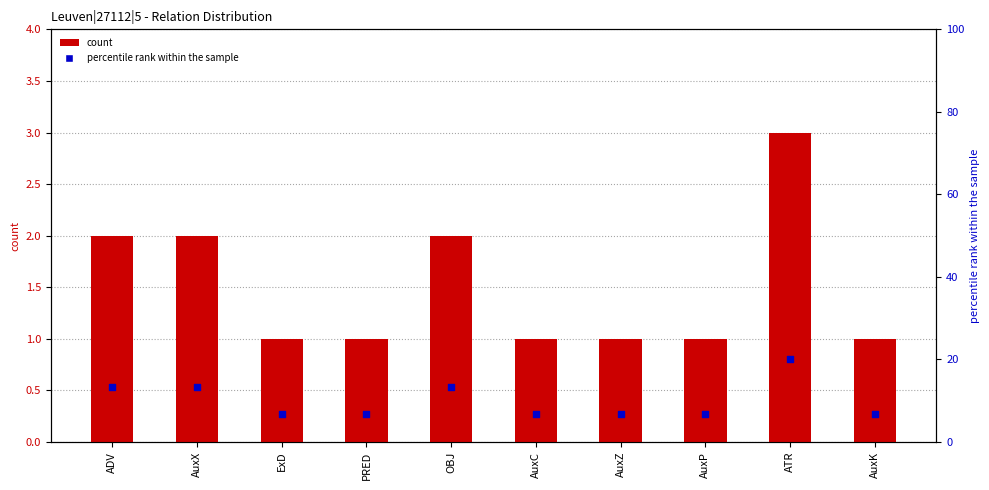

What is the total value across all series at PRED?

7.7